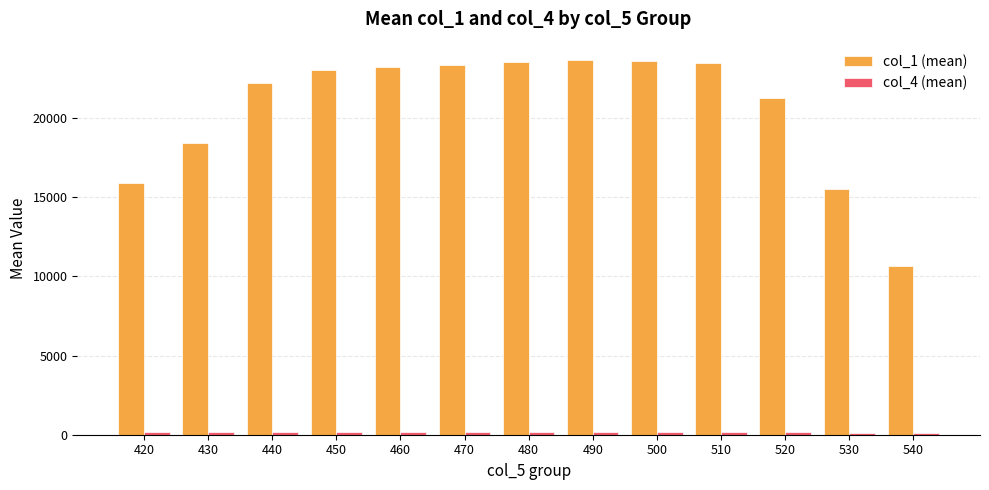

How many distinct data groups are displayed?

2